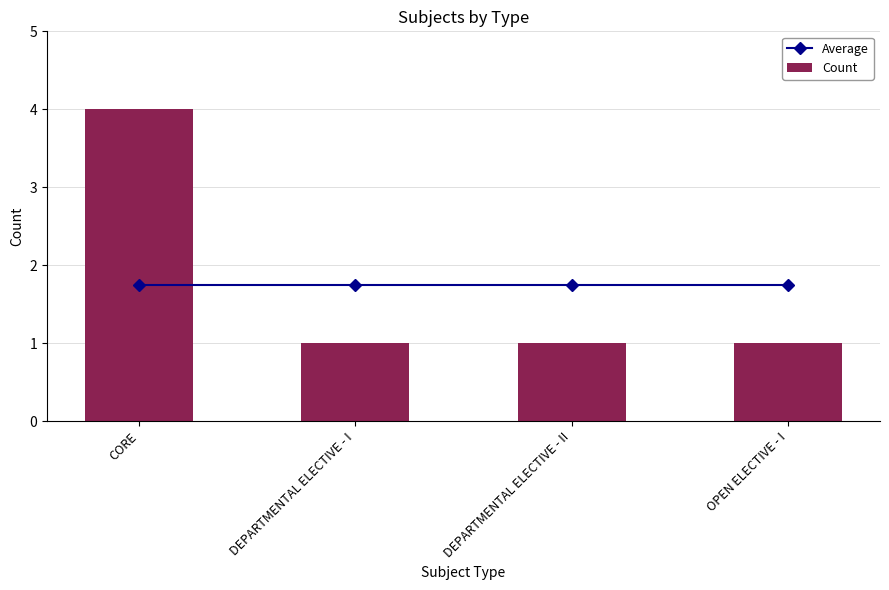

How many values in the Count series exceed 1?

1